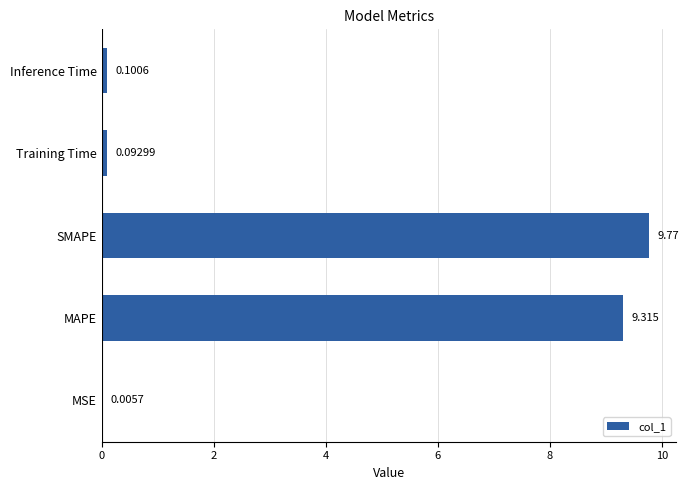

What is the maximum value shown in the chart?

9.8